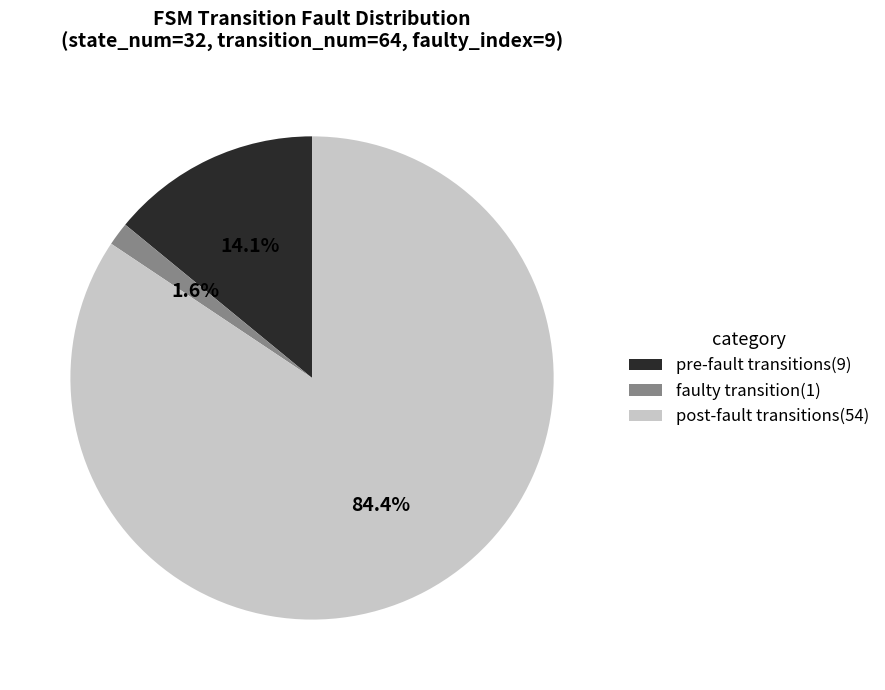

Is there any slice that represents more than half of the pie?

Yes